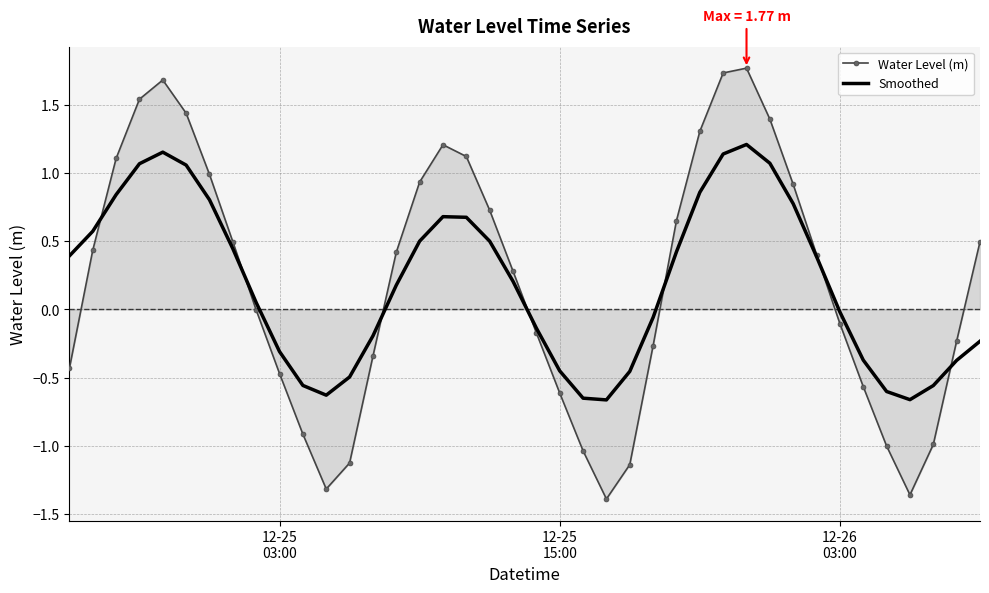

List the series in order of their peak value, lowest first.

Smoothed, Water Level (m)